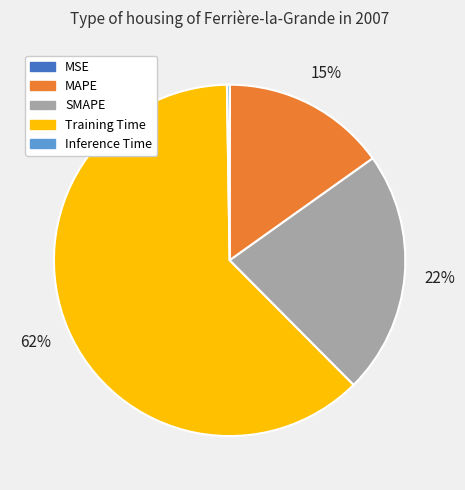

What is the largest slice in the pie chart?

Training Time